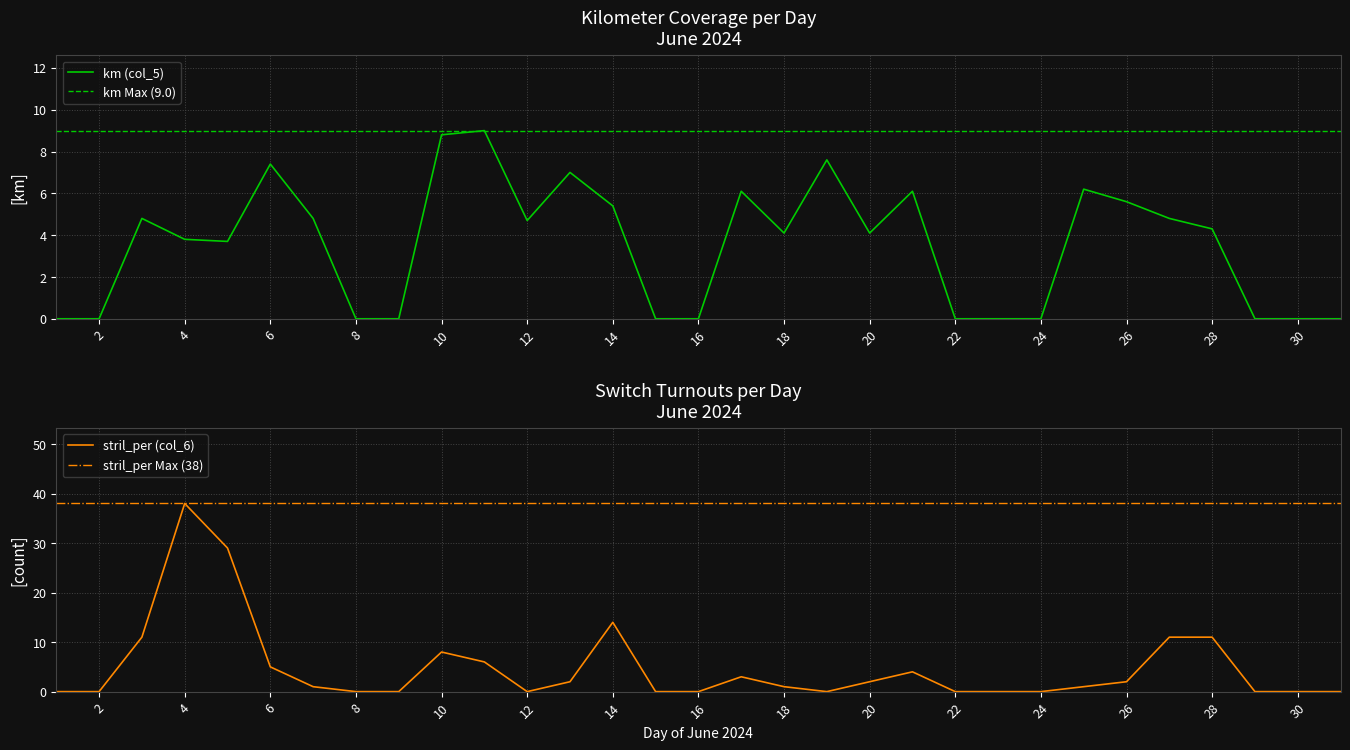

How many intersections are there between stril_per (col_6) and km (col_5)?

3